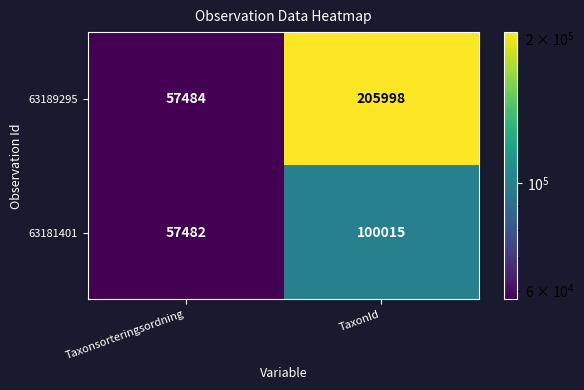

At TaxonId, list the series in order from largest to smallest.

63189295, 63181401